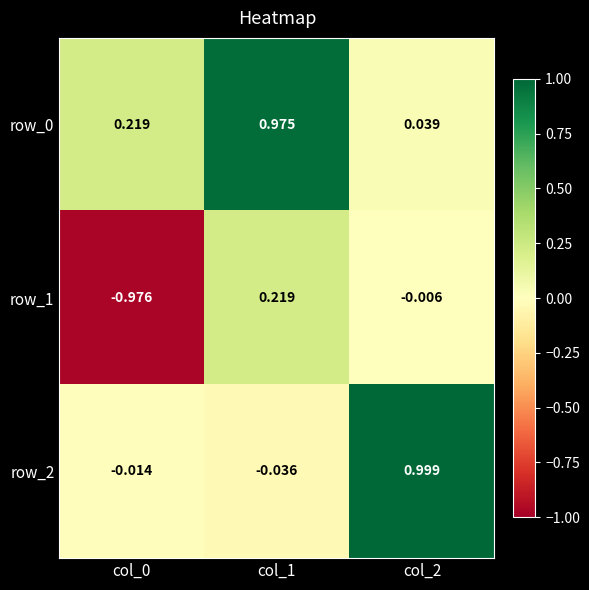

Is the value of row_0 at col_1 greater than the value of row_1 at col_1?

Yes